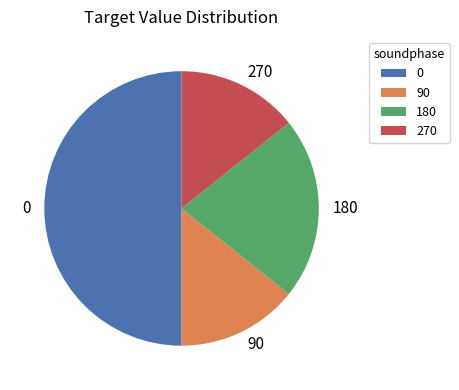

What is the ratio of the value at 270 to the value at 180?

0.7